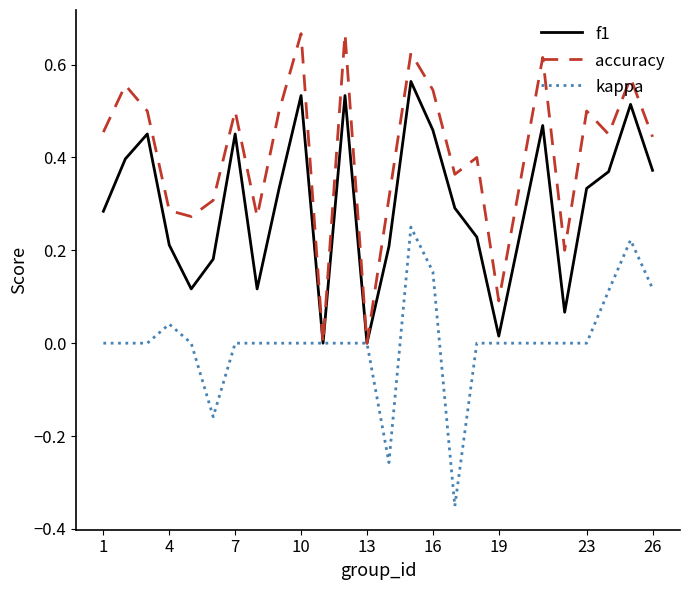

How many lines are shown in the chart?

3